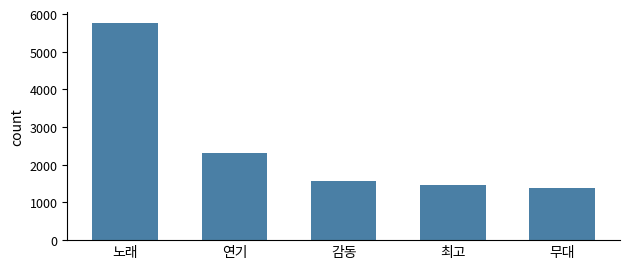

Which category has the highest value across all series?

노래